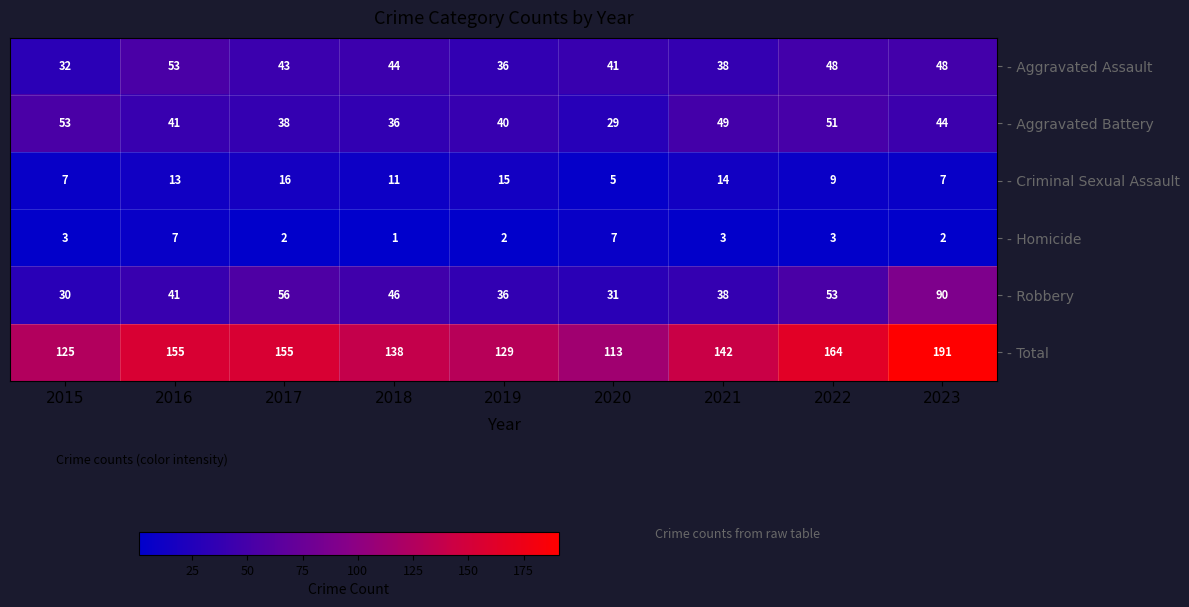

The value of - Aggravated Assault at 2015 is 32. True or false?

True